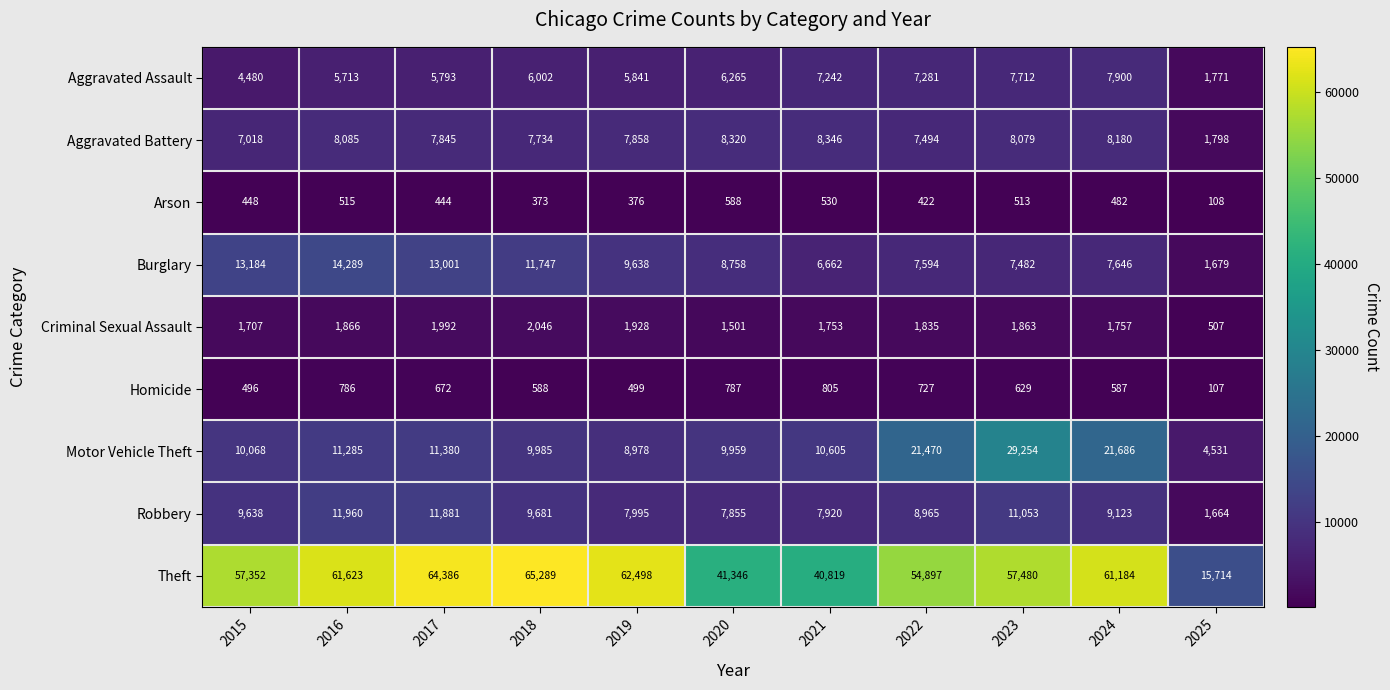

What is the greatest value displayed?

65289